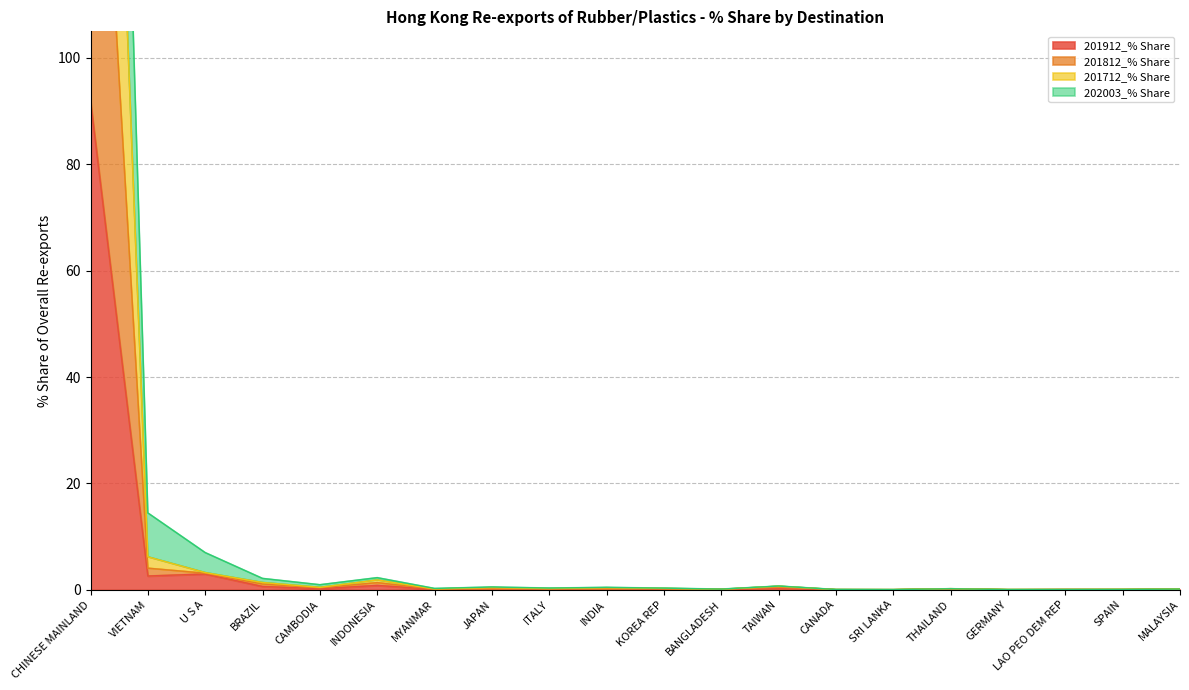

What are all the series names shown in the legend?

201912_% Share, 201812_% Share, 201712_% Share, 202003_% Share